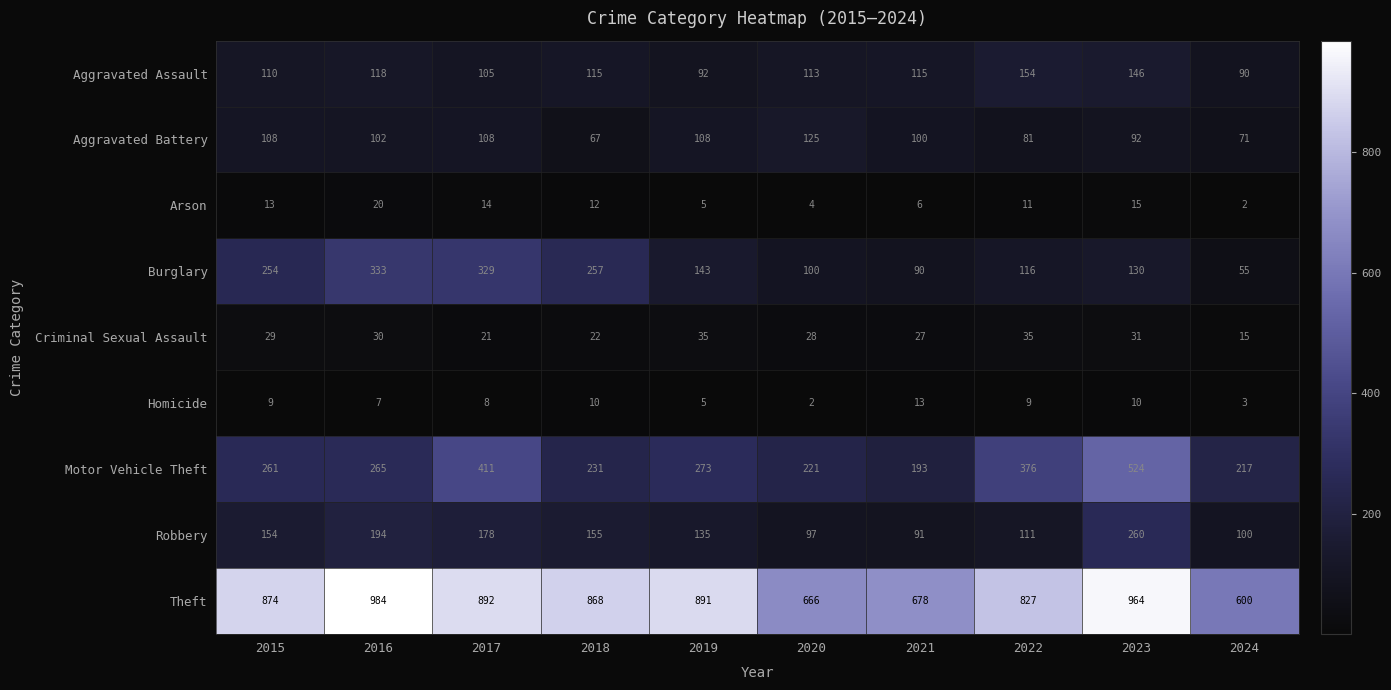

At which label does Burglary first exceed 143?

2015